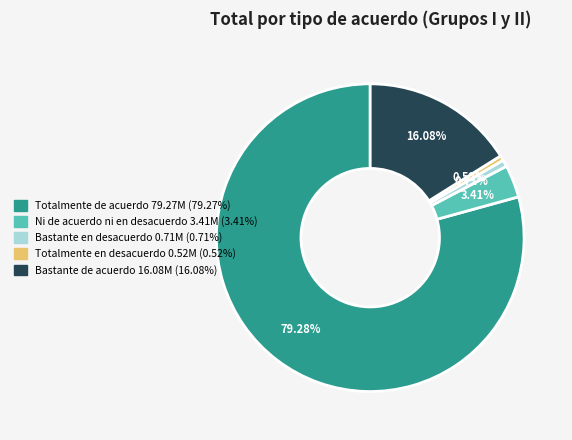

To the nearest percent, what portion does Bastante de acuerdo represent?

16%